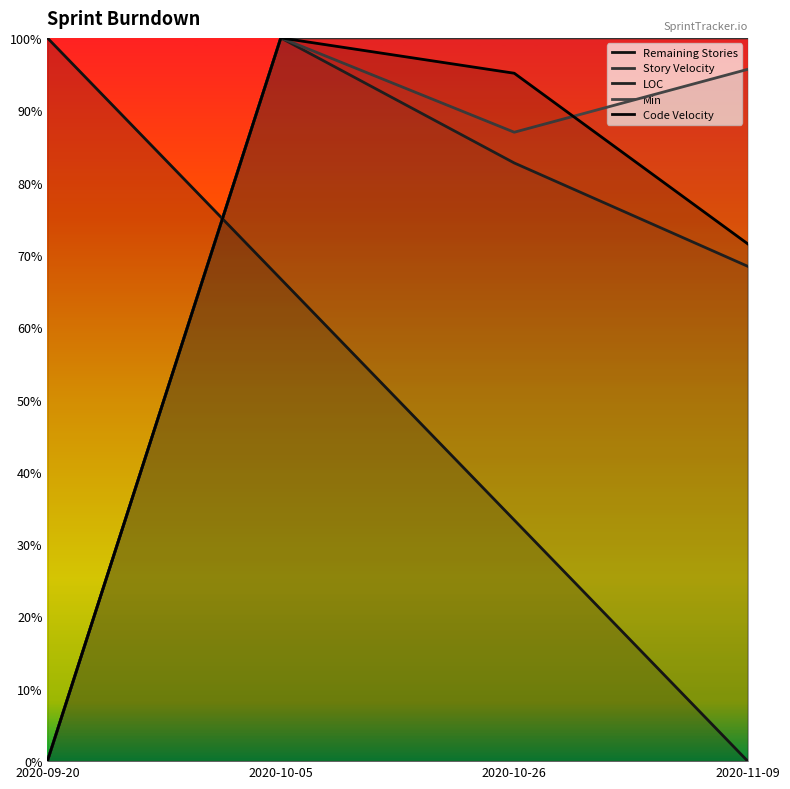

Does the chart have visible grid lines?

No